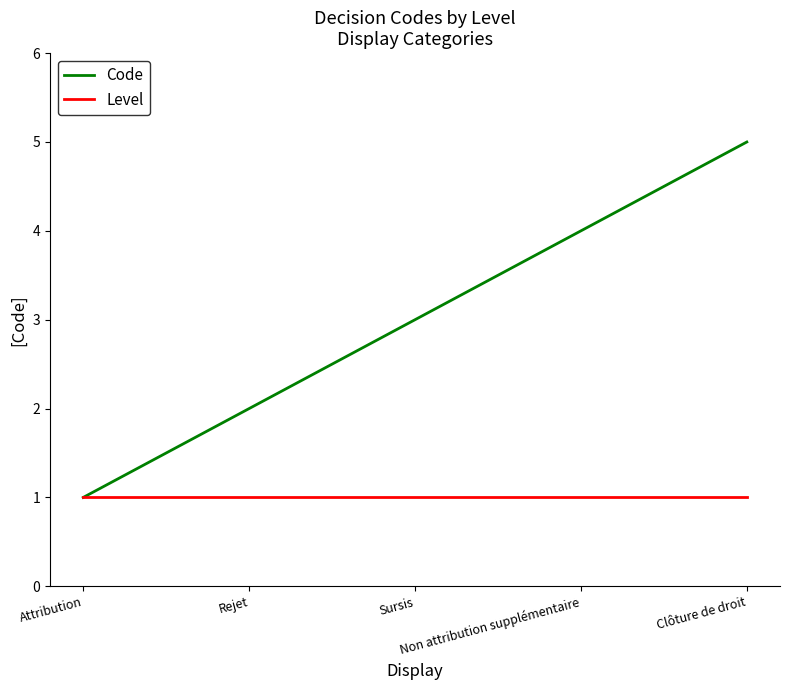

Rank the series by their average value, from lowest to highest.

Level, Code